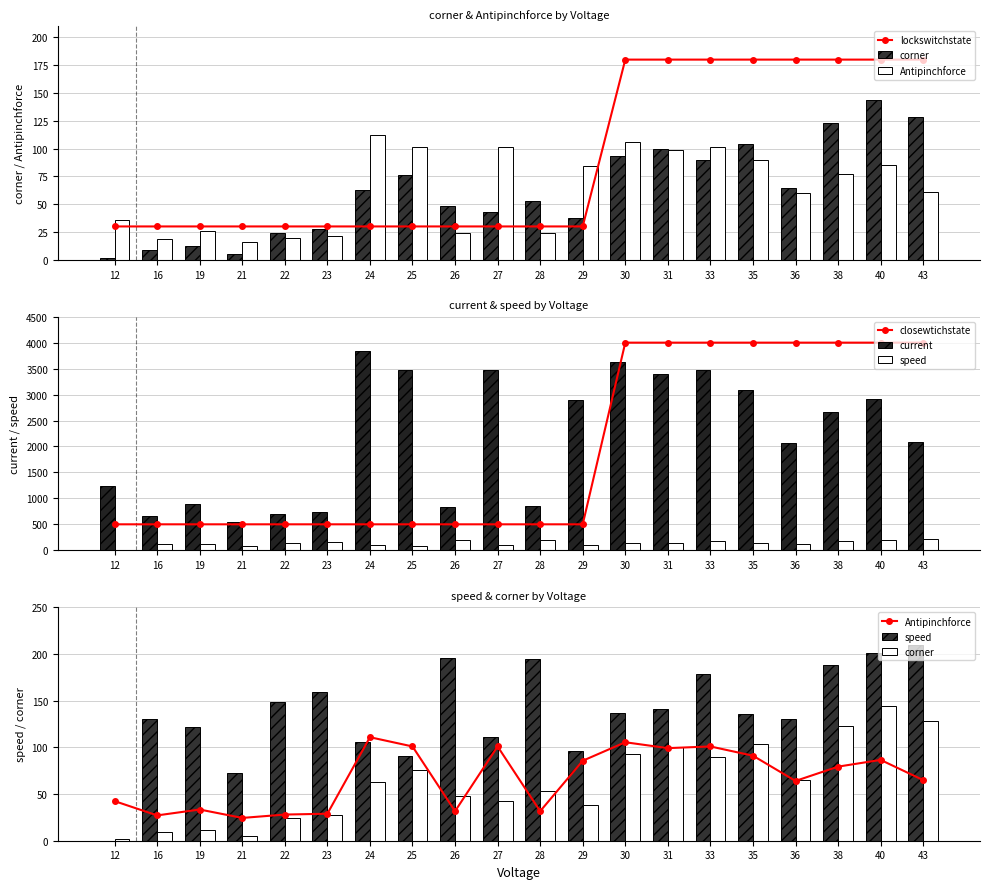

What is the value of the Antipinchforce bar at the 19th from the left?

86.5